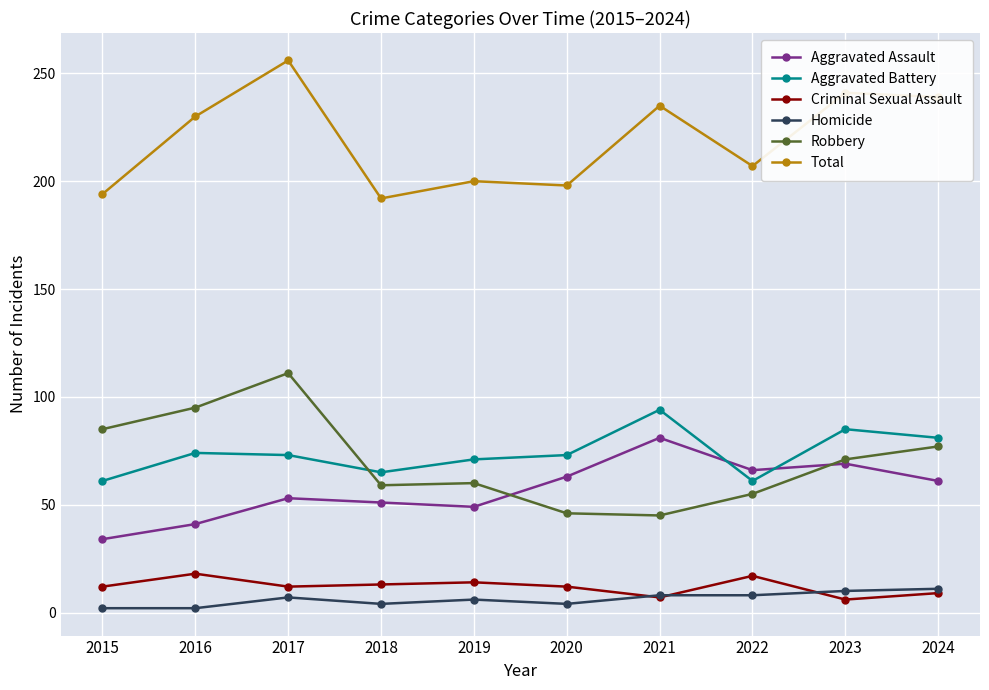

True or false: Aggravated Battery and Homicide intersect in this chart.

False